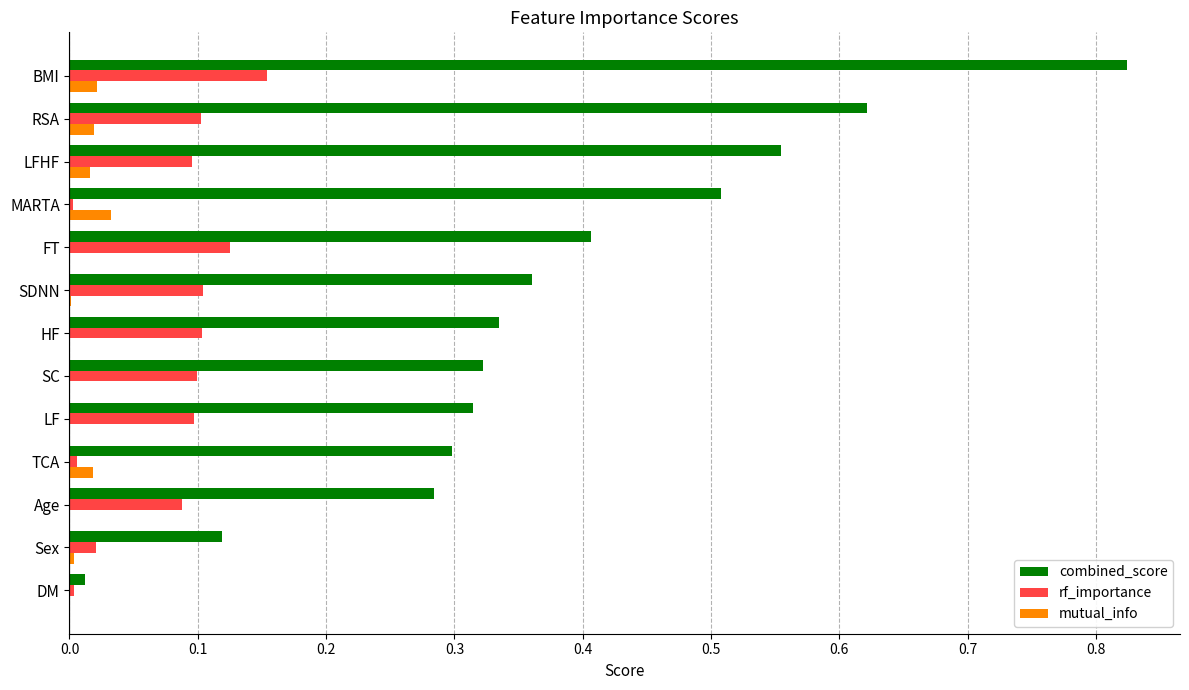

Which label corresponds to the largest value in the chart?

BMI